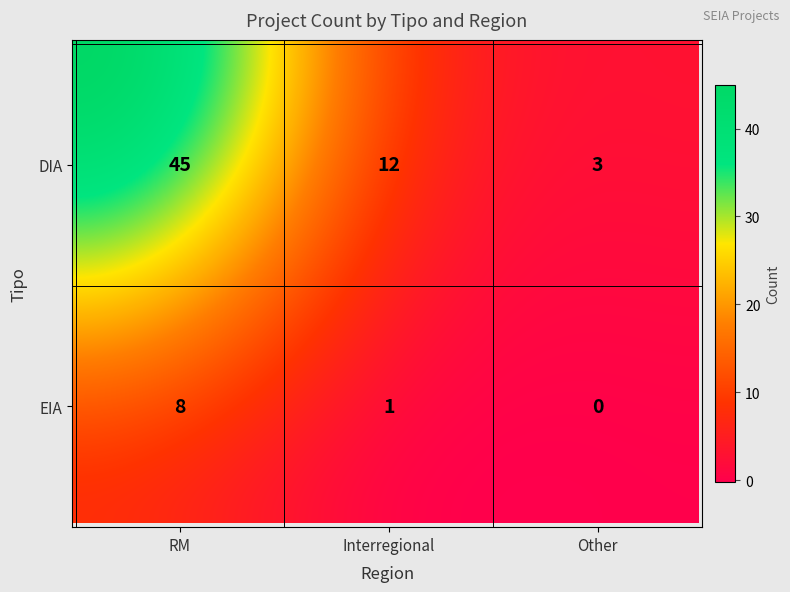

Reading right to left, extract all data points from this chart.

DIA: Other=3	Interregional=12	RM=45
EIA: Other=0	Interregional=1	RM=8